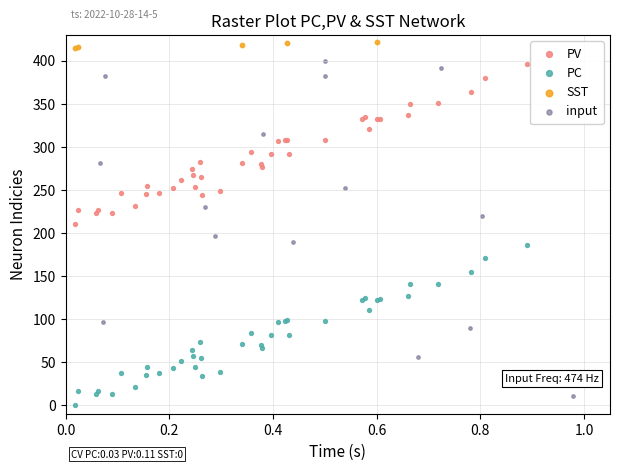

Which series reaches the maximum Y coordinate?

SST